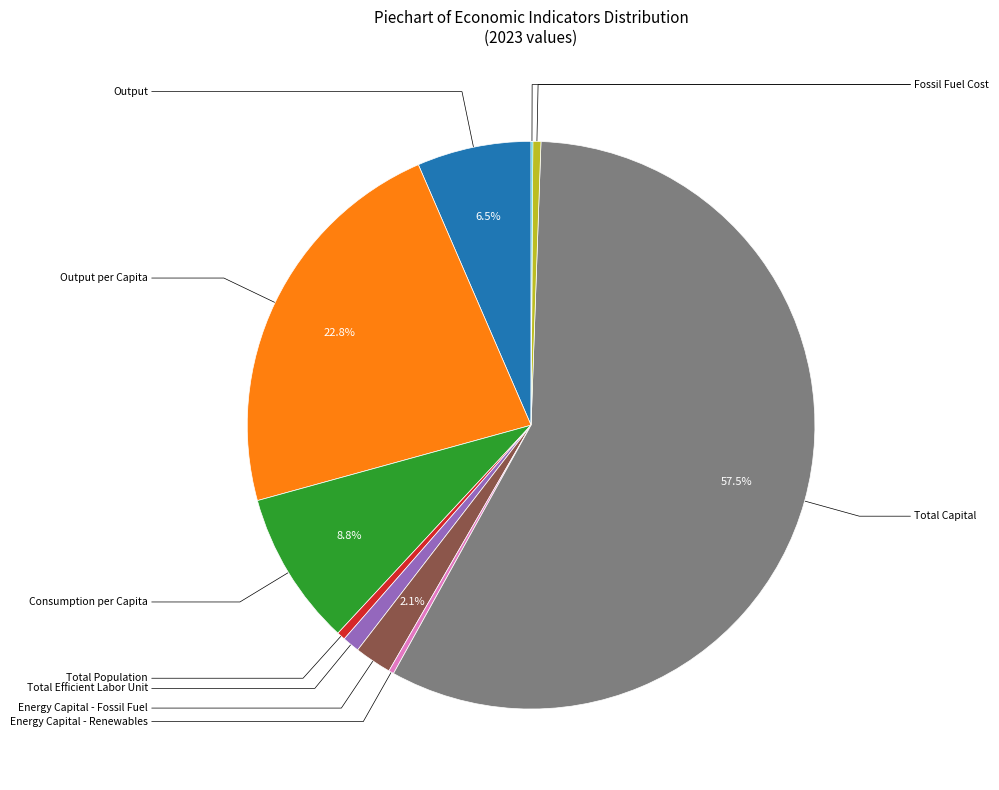

Which category has the smallest portion of the pie?

Fossil Fuel Cost